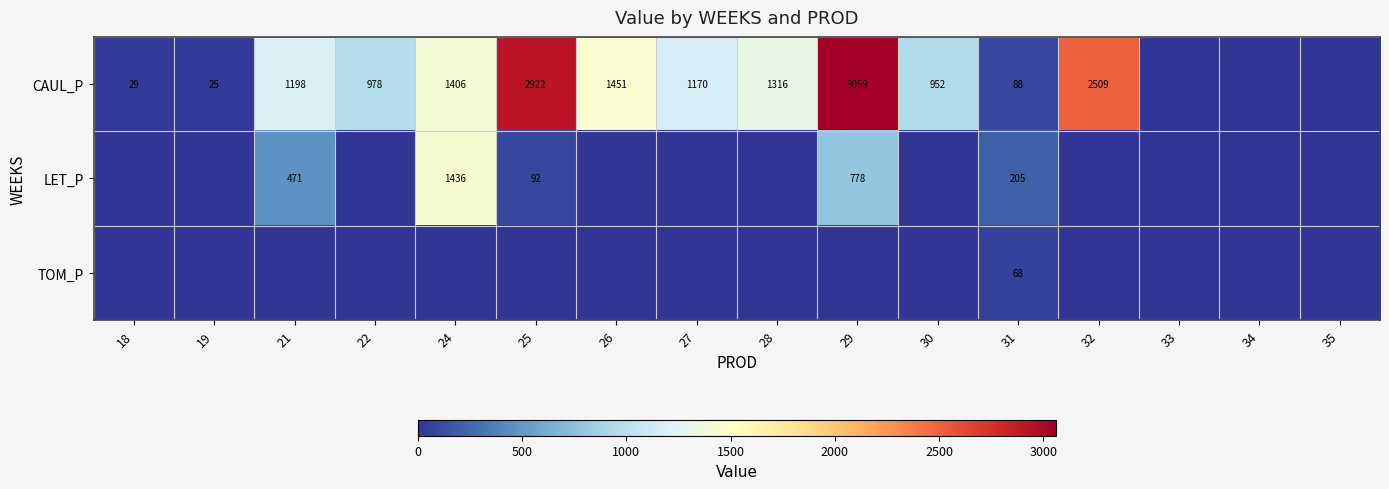

Which label corresponds to the largest value in the chart?

29